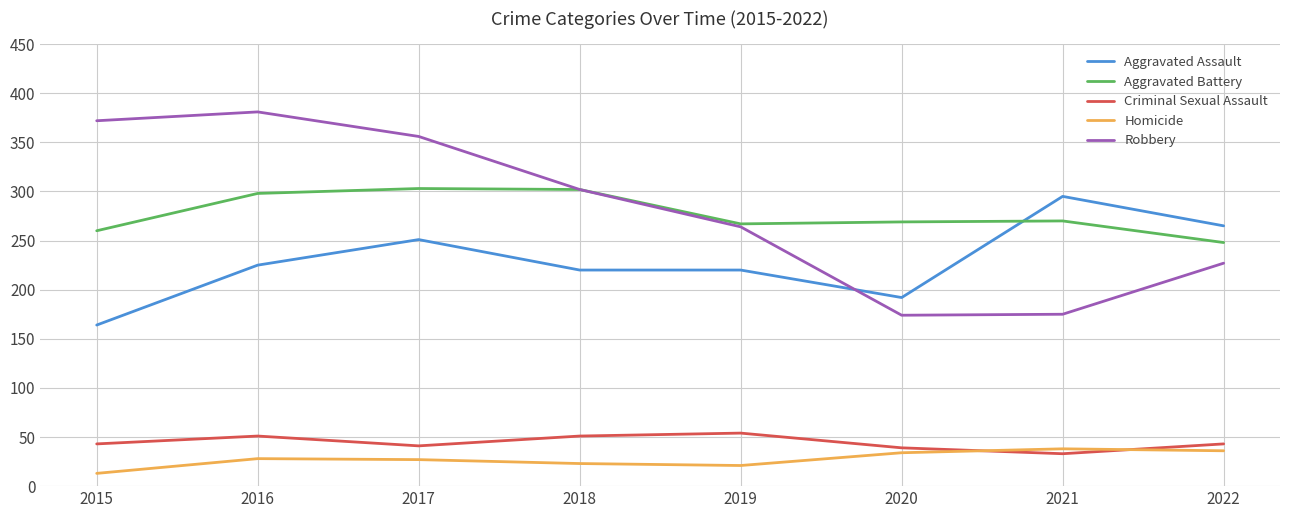

How many times do Homicide and Criminal Sexual Assault cross each other?

2